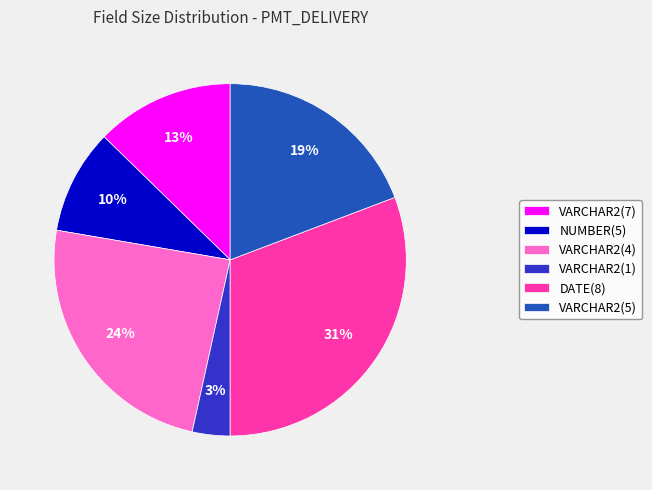

To the nearest percent, what portion does VARCHAR2(4) represent?

24%